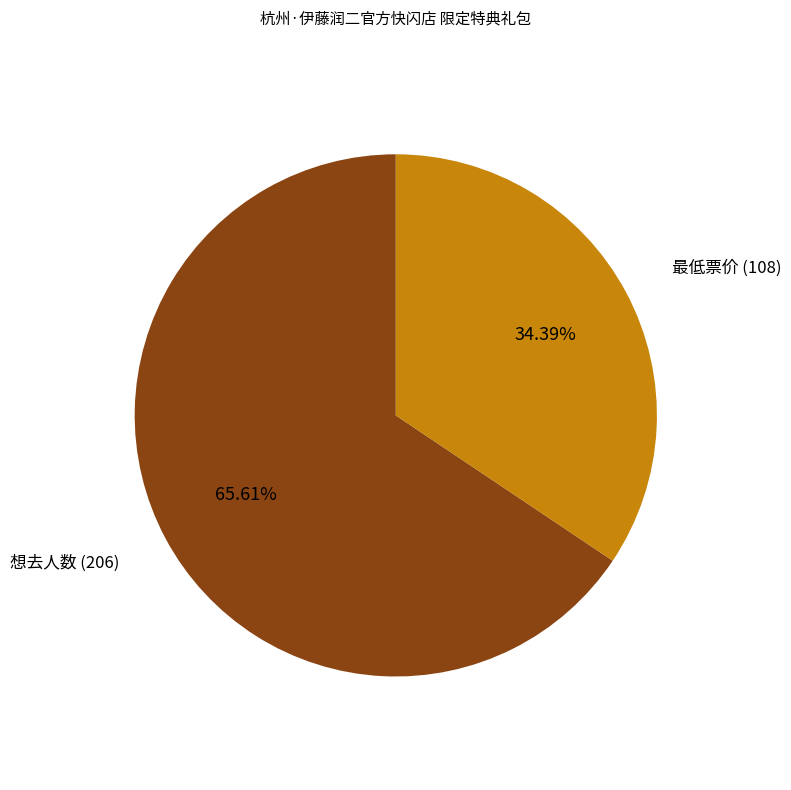

How many segments does this pie chart have?

2